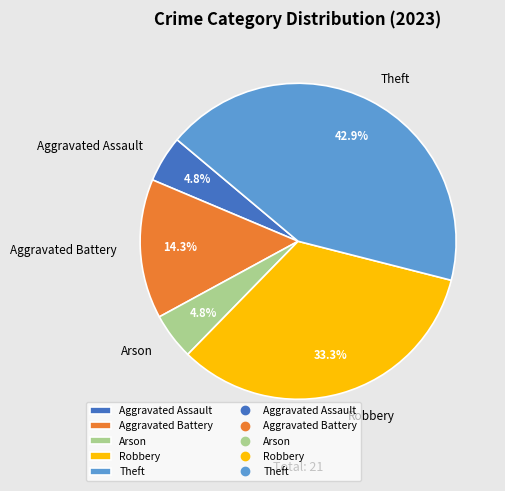

What is the largest slice in the pie chart?

Theft